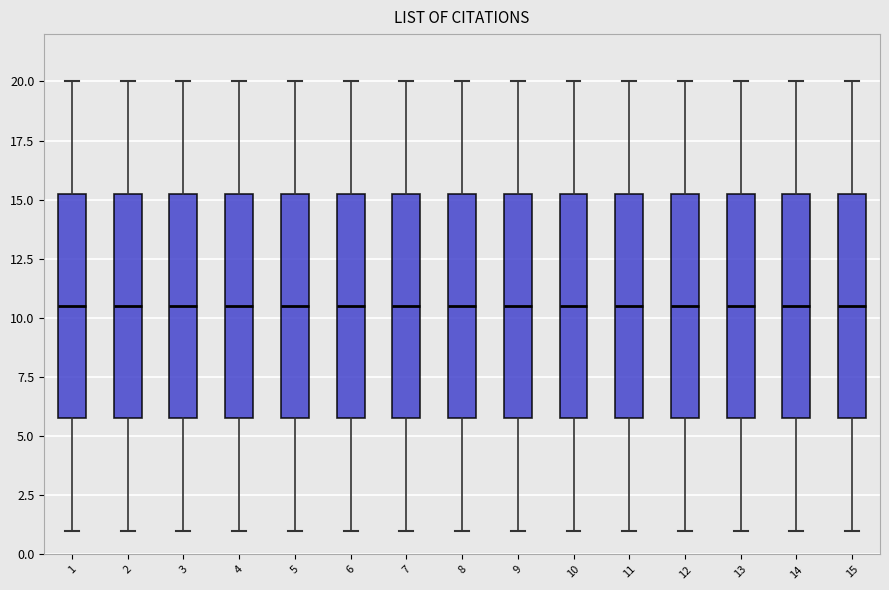

Where does the median line of the box at x = 15 sit on the y-axis? The values are not printed on the chart, so give them approximately, as read against the axis.

10.5